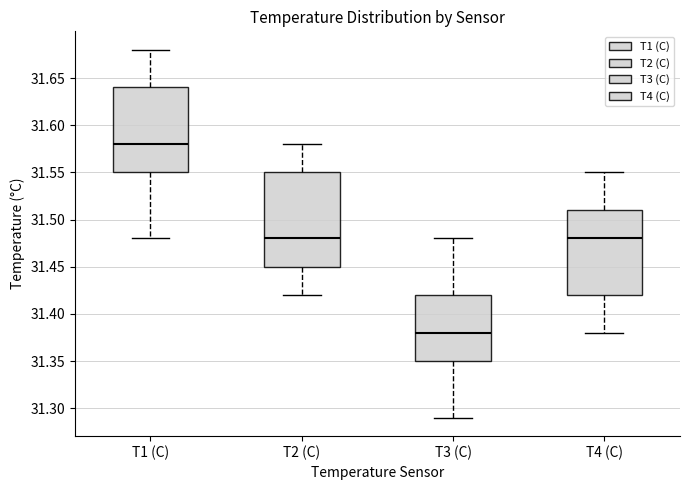

Where does the median line of the box for T2 (C) sit on the y-axis? The values are not printed on the chart, so give them approximately, as read against the axis.

31.48